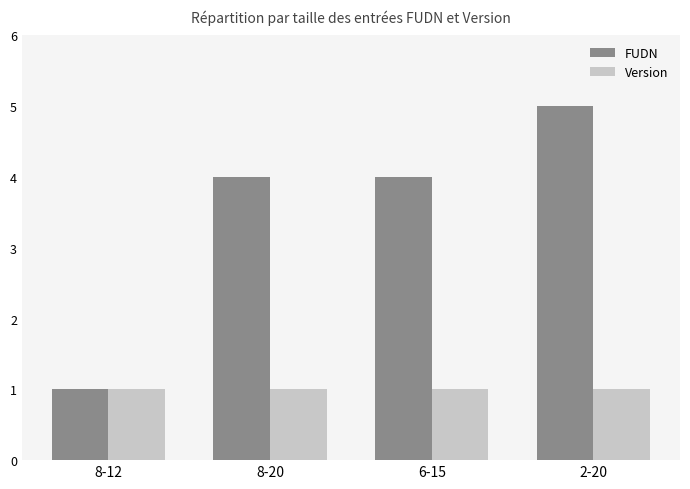

How many data points does each series have?

4